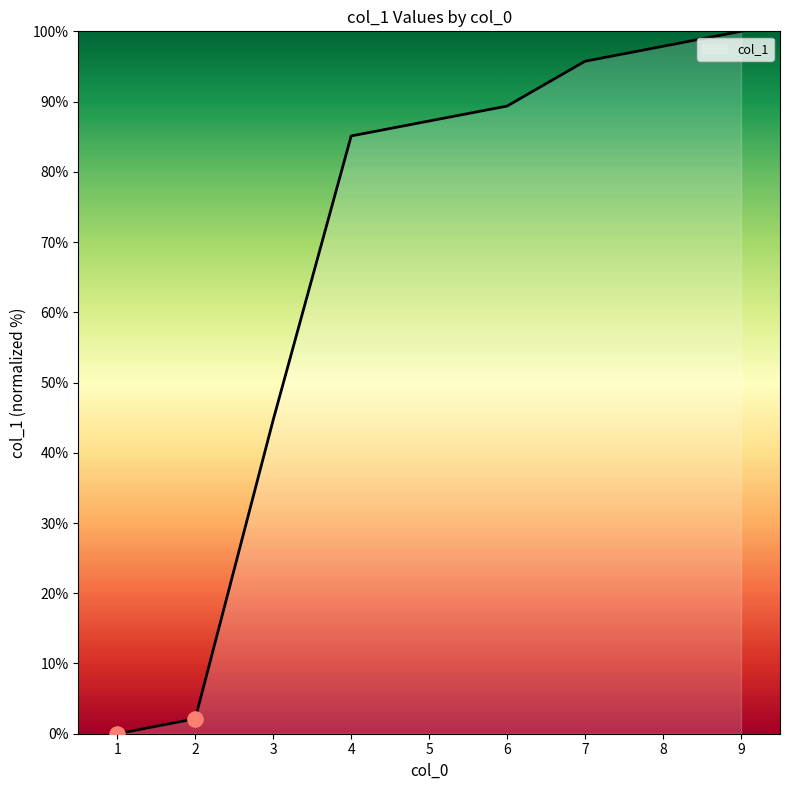

Between 3 and 6, which is larger?

6